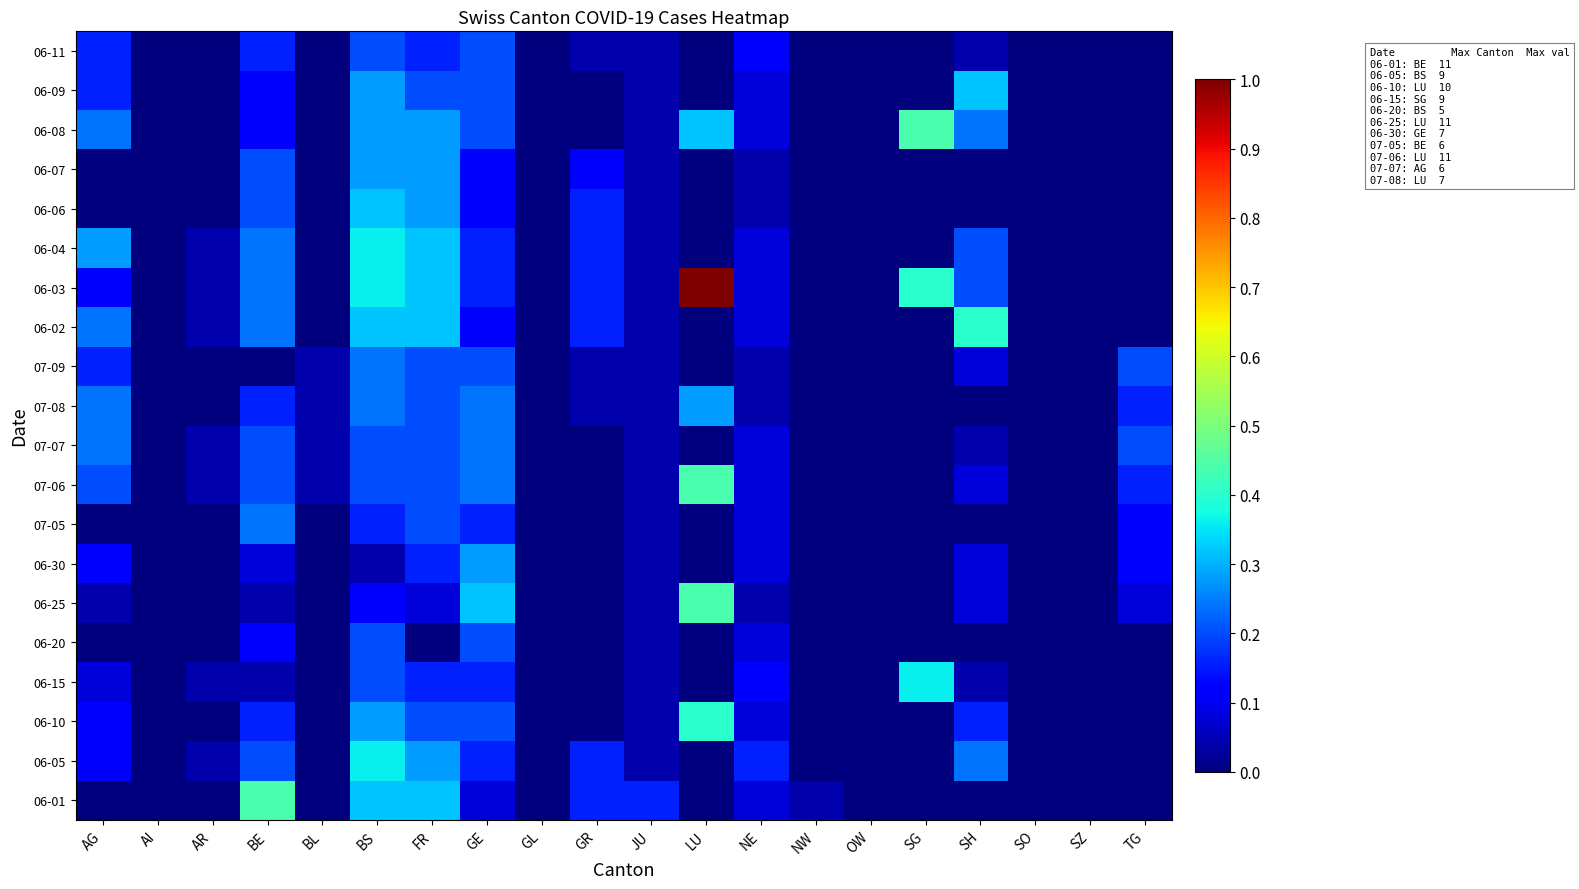

Reading left to right, transcribe all the data shown in this chart.

06-01: AG=0.0	AI=0.0	AR=0.0	BE=0.4	BL=0.0	BS=0.3	FR=0.3	GE=0.1	GL=0.0	GR=0.2	JU=0.2	LU=0.0	NE=0.1	NW=0.0	OW=0.0	SG=0.0	SH=0.0	SO=0.0	SZ=0.0	TG=0.0
06-05: AG=0.1	AI=0.0	AR=0.0	BE=0.2	BL=0.0	BS=0.4	FR=0.3	GE=0.2	GL=0.0	GR=0.2	JU=0.0	LU=0.0	NE=0.2	NW=0.0	OW=0.0	SG=0.0	SH=0.2	SO=0.0	SZ=0.0	TG=0.0
06-10: AG=0.1	AI=0.0	AR=0.0	BE=0.2	BL=0.0	BS=0.3	FR=0.2	GE=0.2	GL=0.0	GR=0.0	JU=0.0	LU=0.4	NE=0.1	NW=0.0	OW=0.0	SG=0.0	SH=0.2	SO=0.0	SZ=0.0	TG=0.0
06-15: AG=0.1	AI=0.0	AR=0.0	BE=0.0	BL=0.0	BS=0.2	FR=0.2	GE=0.2	GL=0.0	GR=0.0	JU=0.0	LU=0.0	NE=0.1	NW=0.0	OW=0.0	SG=0.4	SH=0.0	SO=0.0	SZ=0.0	TG=0.0
06-20: AG=0.0	AI=0.0	AR=0.0	BE=0.1	BL=0.0	BS=0.2	FR=0.0	GE=0.2	GL=0.0	GR=0.0	JU=0.0	LU=0.0	NE=0.1	NW=0.0	OW=0.0	SG=0.0	SH=0.0	SO=0.0	SZ=0.0	TG=0.0
06-25: AG=0.0	AI=0.0	AR=0.0	BE=0.0	BL=0.0	BS=0.1	FR=0.1	GE=0.3	GL=0.0	GR=0.0	JU=0.0	LU=0.4	NE=0.0	NW=0.0	OW=0.0	SG=0.0	SH=0.1	SO=0.0	SZ=0.0	TG=0.1
06-30: AG=0.1	AI=0.0	AR=0.0	BE=0.1	BL=0.0	BS=0.0	FR=0.2	GE=0.3	GL=0.0	GR=0.0	JU=0.0	LU=0.0	NE=0.1	NW=0.0	OW=0.0	SG=0.0	SH=0.1	SO=0.0	SZ=0.0	TG=0.1
07-05: AG=0.0	AI=0.0	AR=0.0	BE=0.2	BL=0.0	BS=0.2	FR=0.2	GE=0.2	GL=0.0	GR=0.0	JU=0.0	LU=0.0	NE=0.1	NW=0.0	OW=0.0	SG=0.0	SH=0.0	SO=0.0	SZ=0.0	TG=0.1
07-06: AG=0.2	AI=0.0	AR=0.0	BE=0.2	BL=0.0	BS=0.2	FR=0.2	GE=0.2	GL=0.0	GR=0.0	JU=0.0	LU=0.4	NE=0.1	NW=0.0	OW=0.0	SG=0.0	SH=0.1	SO=0.0	SZ=0.0	TG=0.2
07-07: AG=0.2	AI=0.0	AR=0.0	BE=0.2	BL=0.0	BS=0.2	FR=0.2	GE=0.2	GL=0.0	GR=0.0	JU=0.0	LU=0.0	NE=0.1	NW=0.0	OW=0.0	SG=0.0	SH=0.0	SO=0.0	SZ=0.0	TG=0.2
07-08: AG=0.2	AI=0.0	AR=0.0	BE=0.2	BL=0.0	BS=0.2	FR=0.2	GE=0.2	GL=0.0	GR=0.0	JU=0.0	LU=0.3	NE=0.0	NW=0.0	OW=0.0	SG=0.0	SH=0.0	SO=0.0	SZ=0.0	TG=0.2
07-09: AG=0.2	AI=0.0	AR=0.0	BE=0.0	BL=0.0	BS=0.2	FR=0.2	GE=0.2	GL=0.0	GR=0.0	JU=0.0	LU=0.0	NE=0.0	NW=0.0	OW=0.0	SG=0.0	SH=0.1	SO=0.0	SZ=0.0	TG=0.2
06-02: AG=0.2	AI=0.0	AR=0.0	BE=0.2	BL=0.0	BS=0.3	FR=0.3	GE=0.1	GL=0.0	GR=0.2	JU=0.0	LU=0.0	NE=0.1	NW=0.0	OW=0.0	SG=0.0	SH=0.4	SO=0.0	SZ=0.0	TG=0.0
06-03: AG=0.1	AI=0.0	AR=0.0	BE=0.2	BL=0.0	BS=0.4	FR=0.3	GE=0.2	GL=0.0	GR=0.2	JU=0.0	LU=1.0	NE=0.1	NW=0.0	OW=0.0	SG=0.4	SH=0.2	SO=0.0	SZ=0.0	TG=0.0
06-04: AG=0.3	AI=0.0	AR=0.0	BE=0.2	BL=0.0	BS=0.4	FR=0.3	GE=0.2	GL=0.0	GR=0.2	JU=0.0	LU=0.0	NE=0.1	NW=0.0	OW=0.0	SG=0.0	SH=0.2	SO=0.0	SZ=0.0	TG=0.0
06-06: AG=0.0	AI=0.0	AR=0.0	BE=0.2	BL=0.0	BS=0.3	FR=0.3	GE=0.1	GL=0.0	GR=0.2	JU=0.0	LU=0.0	NE=0.0	NW=0.0	OW=0.0	SG=0.0	SH=0.0	SO=0.0	SZ=0.0	TG=0.0
06-07: AG=0.0	AI=0.0	AR=0.0	BE=0.2	BL=0.0	BS=0.3	FR=0.3	GE=0.1	GL=0.0	GR=0.1	JU=0.0	LU=0.0	NE=0.0	NW=0.0	OW=0.0	SG=0.0	SH=0.0	SO=0.0	SZ=0.0	TG=0.0
06-08: AG=0.2	AI=0.0	AR=0.0	BE=0.1	BL=0.0	BS=0.3	FR=0.3	GE=0.2	GL=0.0	GR=0.0	JU=0.0	LU=0.3	NE=0.1	NW=0.0	OW=0.0	SG=0.4	SH=0.2	SO=0.0	SZ=0.0	TG=0.0
06-09: AG=0.2	AI=0.0	AR=0.0	BE=0.1	BL=0.0	BS=0.3	FR=0.2	GE=0.2	GL=0.0	GR=0.0	JU=0.0	LU=0.0	NE=0.1	NW=0.0	OW=0.0	SG=0.0	SH=0.3	SO=0.0	SZ=0.0	TG=0.0
06-11: AG=0.2	AI=0.0	AR=0.0	BE=0.2	BL=0.0	BS=0.2	FR=0.2	GE=0.2	GL=0.0	GR=0.0	JU=0.0	LU=0.0	NE=0.1	NW=0.0	OW=0.0	SG=0.0	SH=0.0	SO=0.0	SZ=0.0	TG=0.0